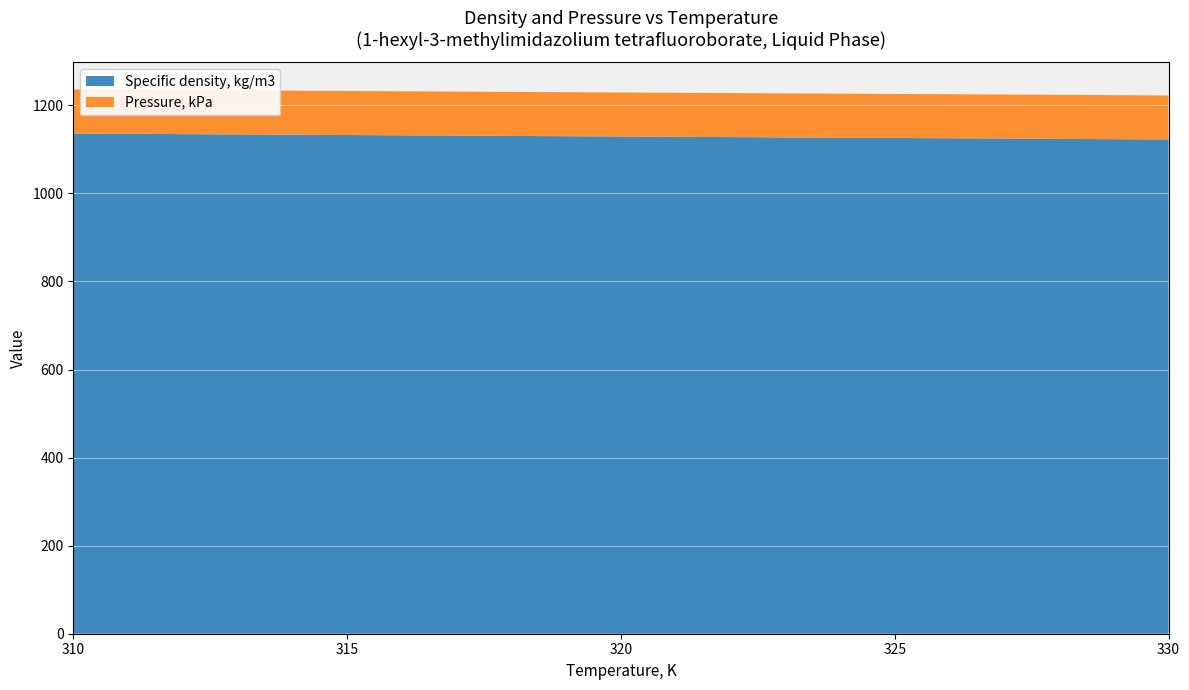

Reading right to left, what are all the values shown in this chart?

Specific density, kg/m3: 330=1122.5	325=1125.9	320=1129.2	315=1132.6	310=1136.0
Pressure, kPa: 330=100.0	325=100.0	320=100.0	315=100.0	310=100.0